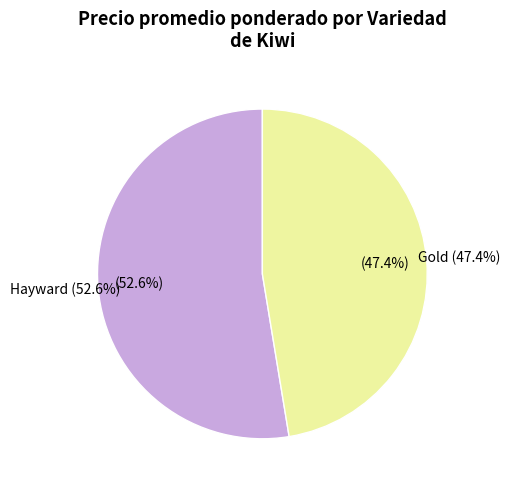

What percentage do Gold and Hayward together represent?

100.0%